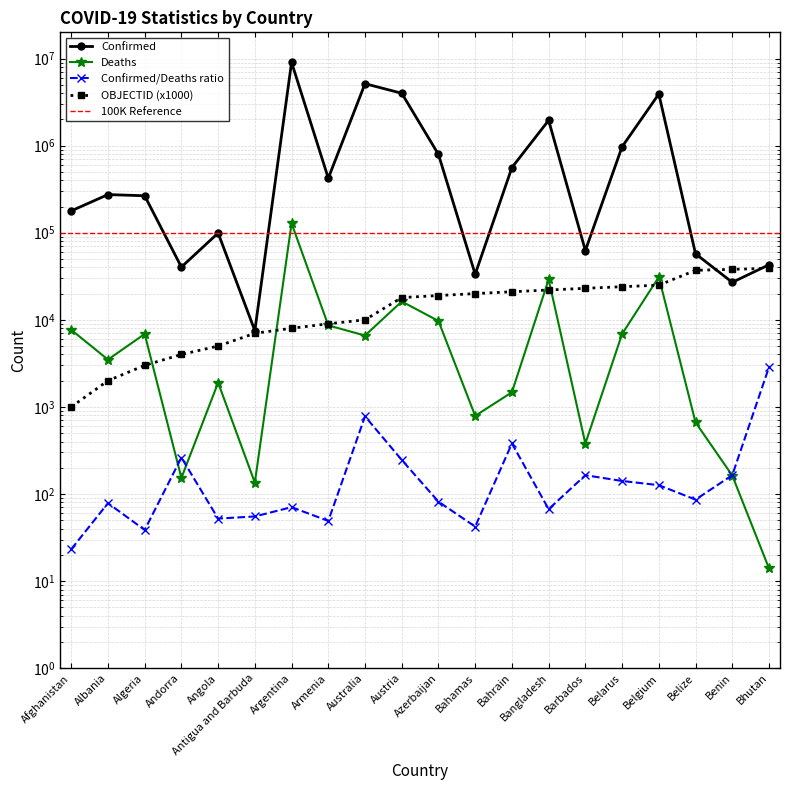

What is the total value across all series at Belgium?

3971729